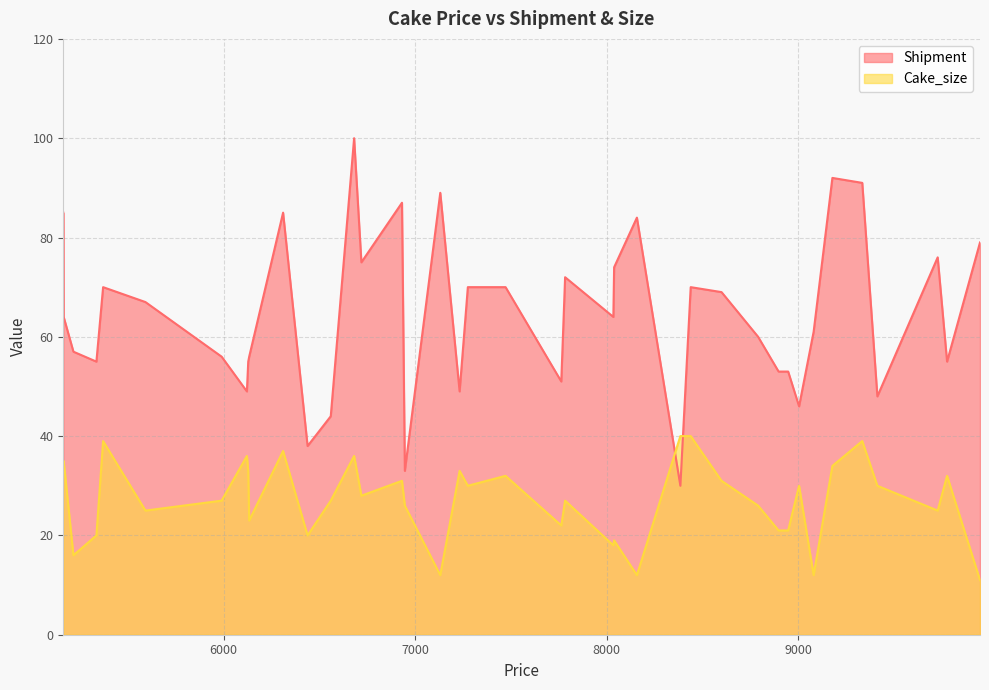

What is the average value of the Cake_size series?

27